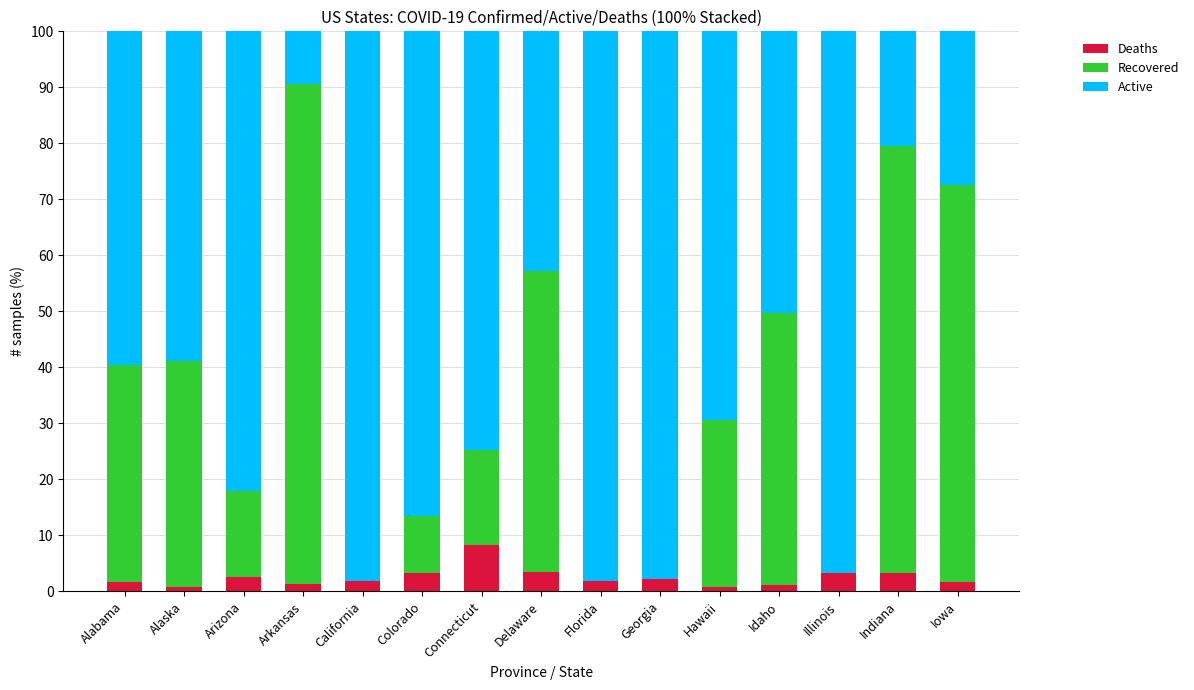

Read the Deaths value at Indiana.

3.3